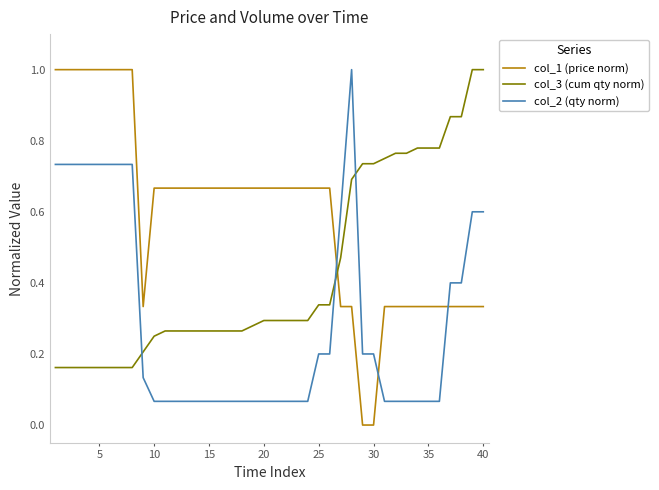

What is the difference between the maximum and minimum values in the col_1 (price norm) series?

1.0